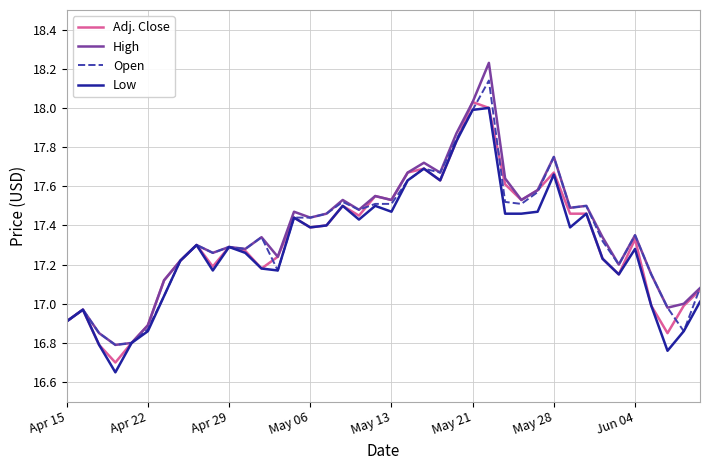

Which series has the largest range (max minus min)?

High